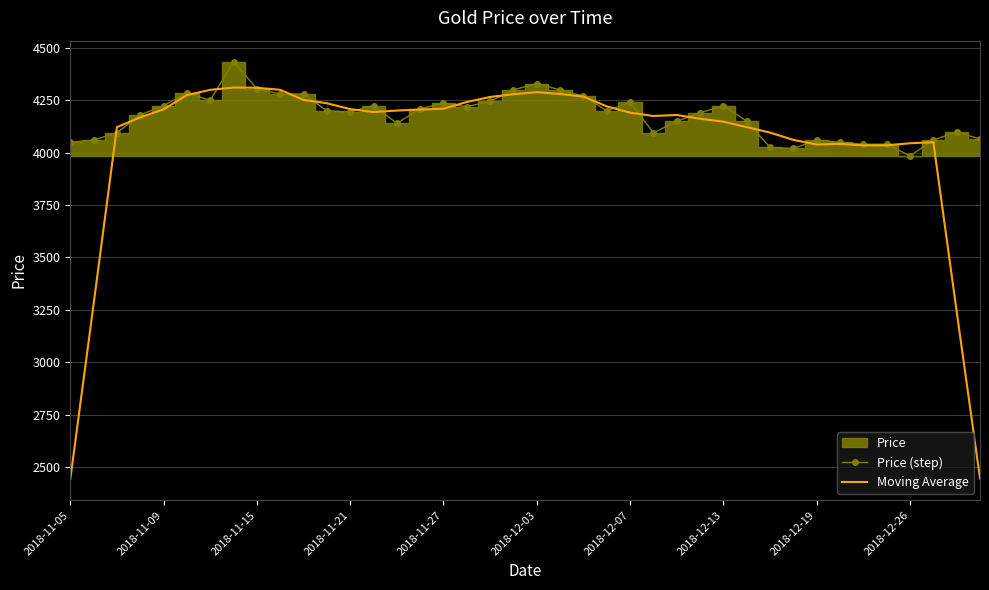

What is the highest value of the Price (step) series?

4435